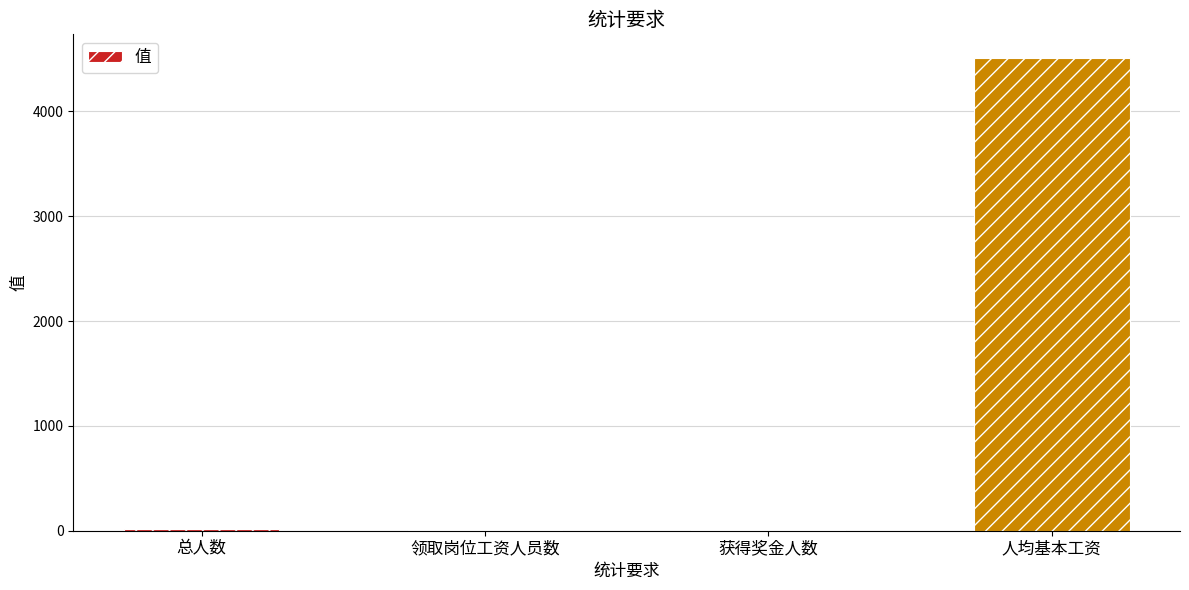

What is the greatest value displayed?

4509.3